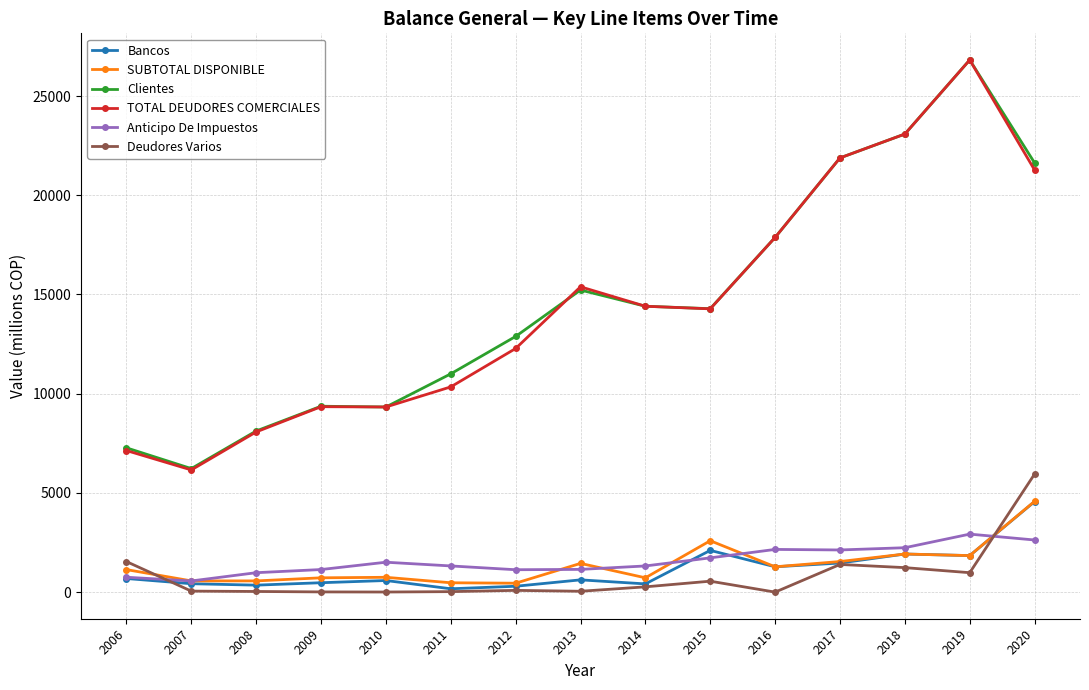

What is the value of the SUBTOTAL DISPONIBLE point at the 2nd from the left?

566.0